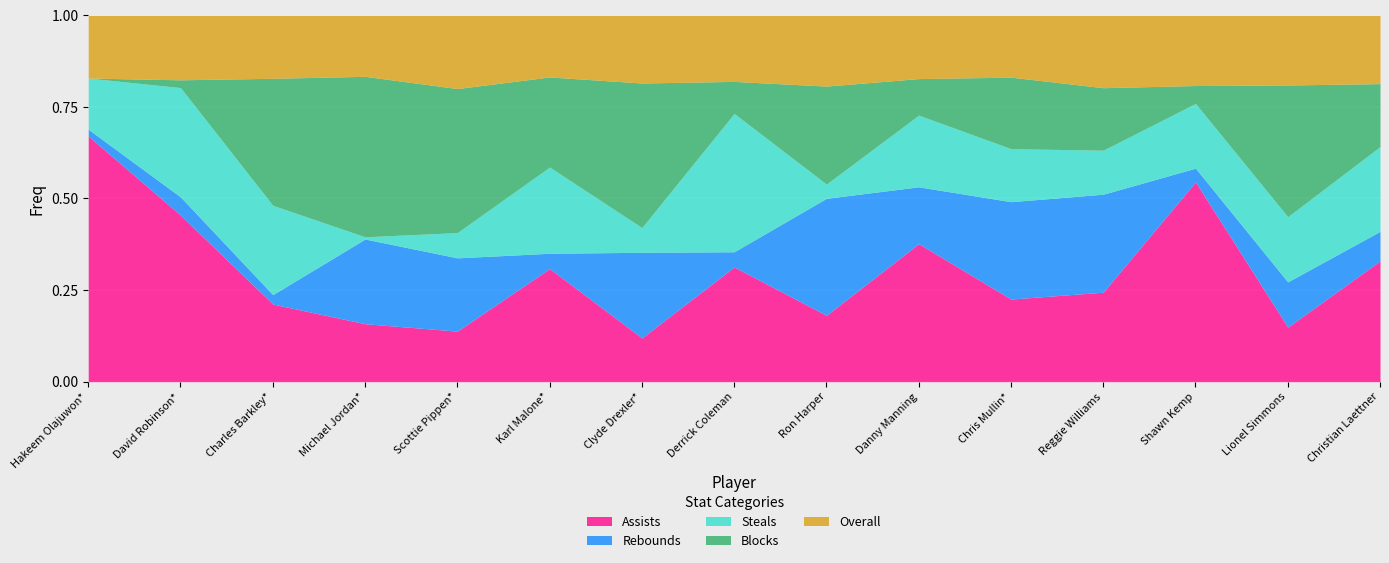

What is the value of the Steals point at the 3rd from the left?

38.0